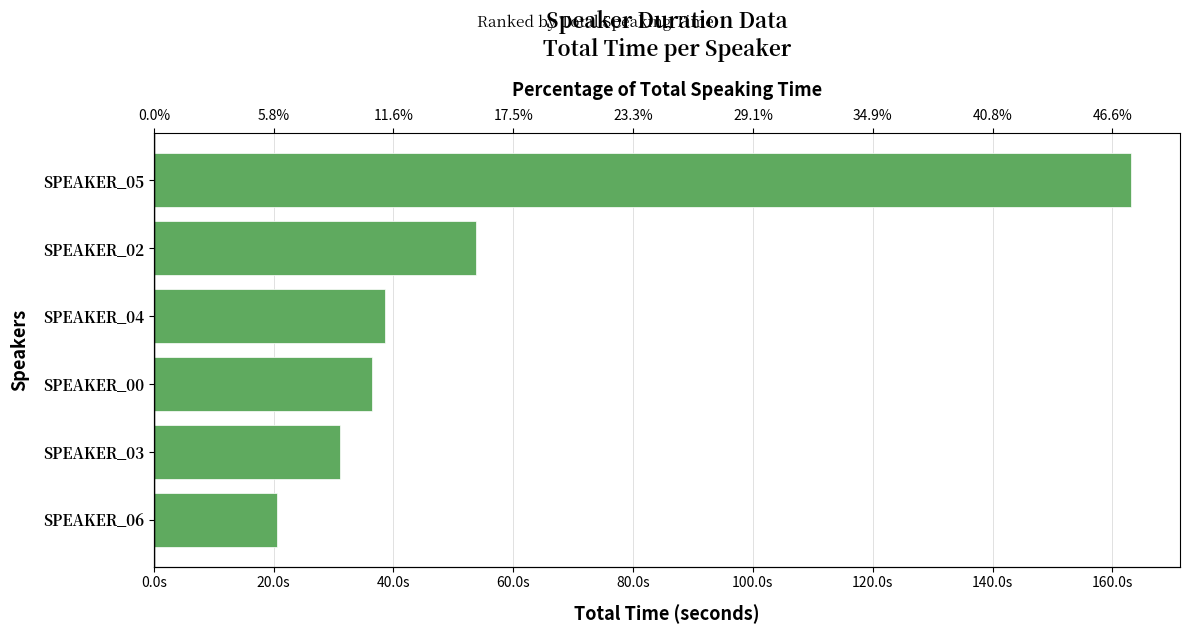

What is the maximum value shown in the chart?

163.1